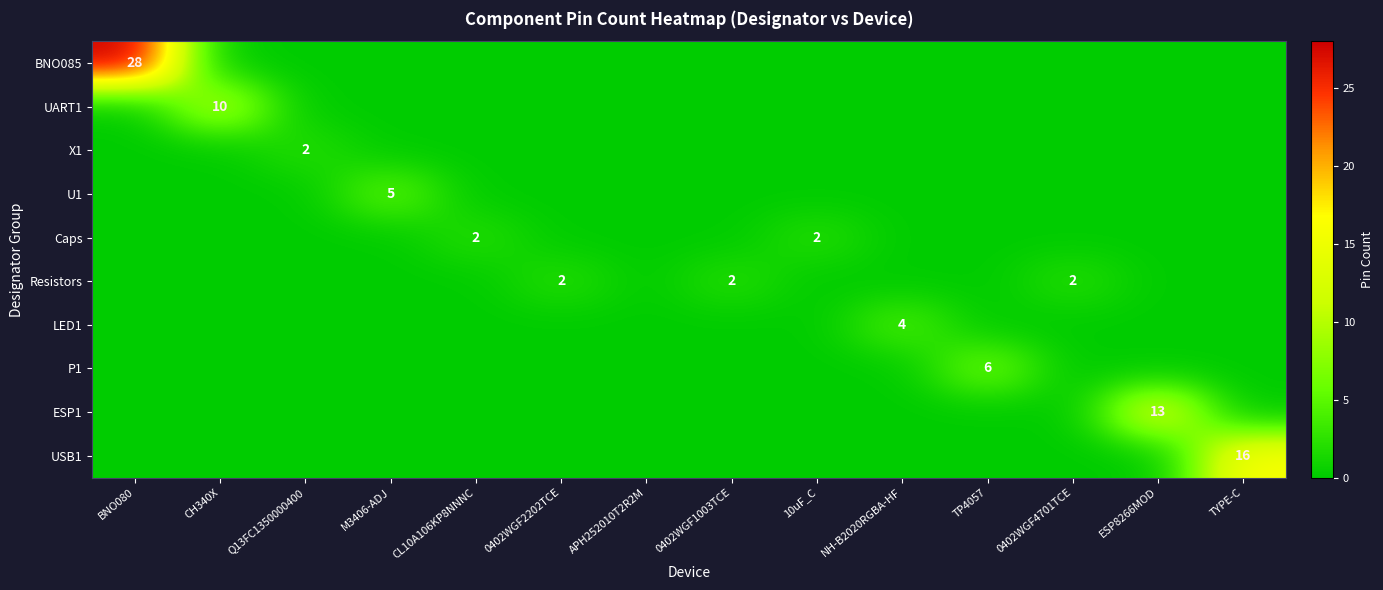

The value of P1 at TP4057 is 2. True or false?

False